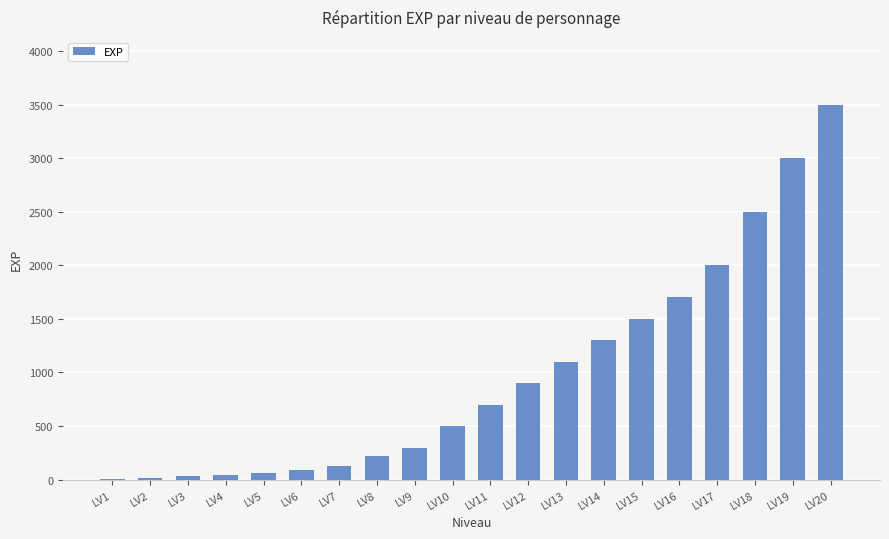

What is the ratio of the value at LV6 to the value at LV5?

1.5